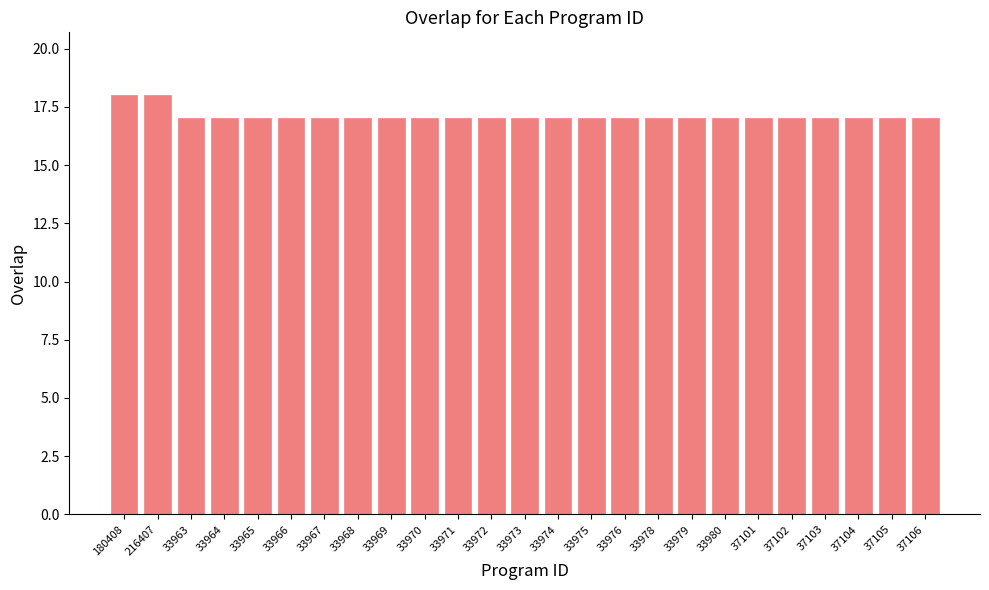

What is the smallest value displayed?

17